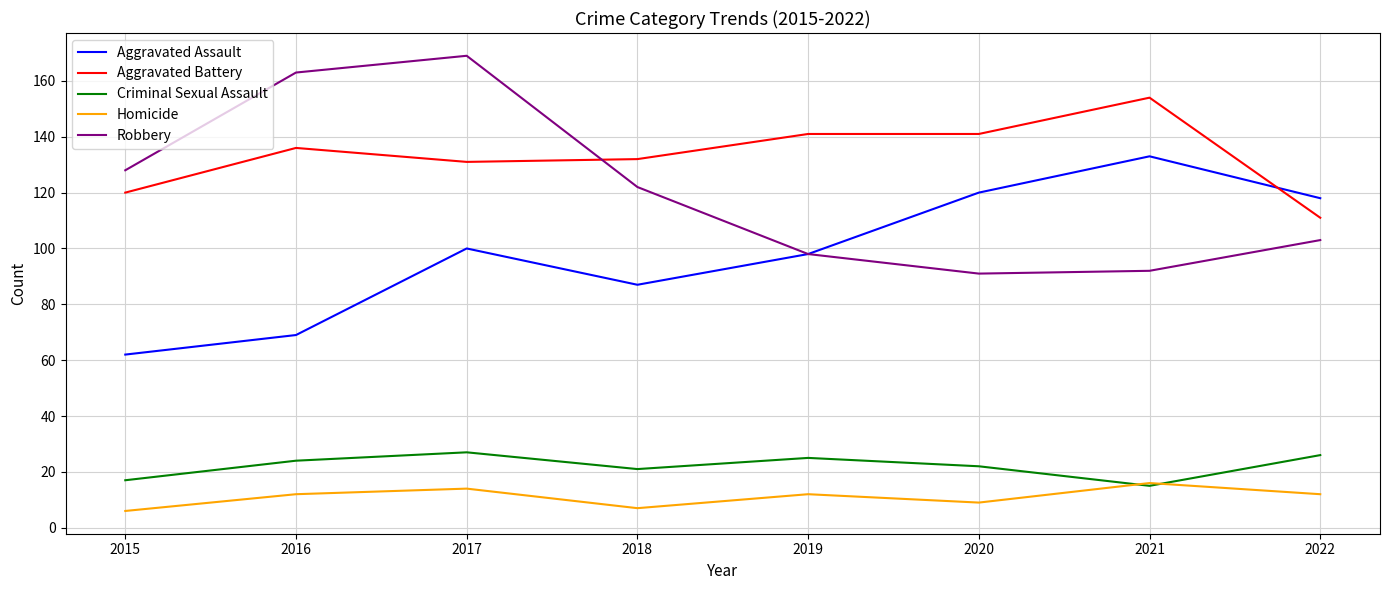

What is the average value of the Robbery series?

121